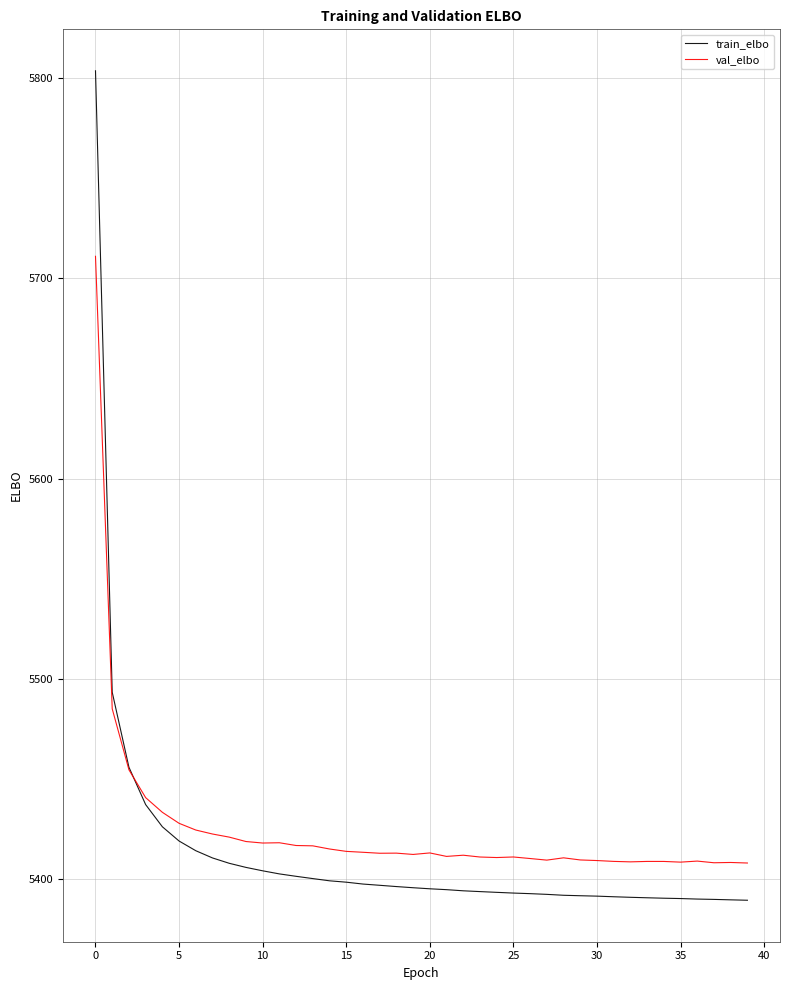

Does the chart have visible grid lines?

Yes